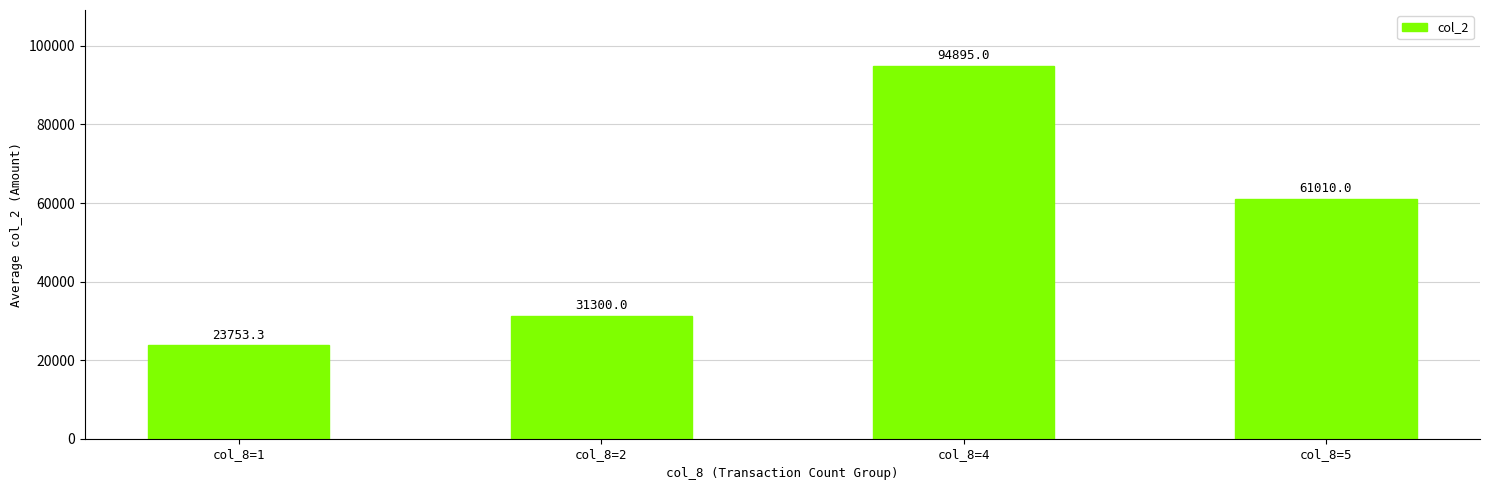

Is it true that the value at col_8=2 is 14188.1?

False